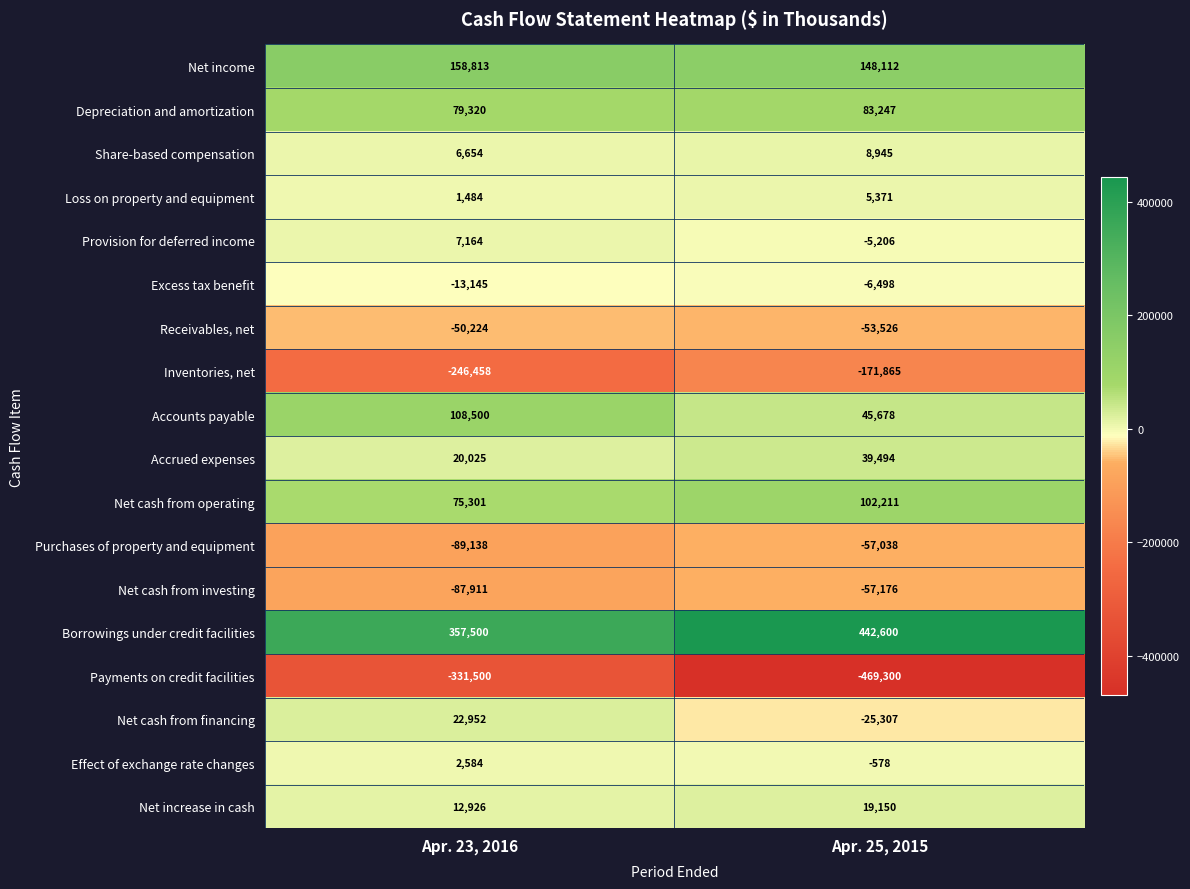

At Apr. 25, 2015, list the series in order from largest to smallest.

Borrowings under credit facilities, Net income, Net cash from operating, Depreciation and amortization, Accounts payable, Accrued expenses, Net increase in cash, Share-based compensation, Loss on property and equipment, Effect of exchange rate changes, Provision for deferred income, Excess tax benefit, Net cash from financing, Receivables, net, Purchases of property and equipment, Net cash from investing, Inventories, net, Payments on credit facilities